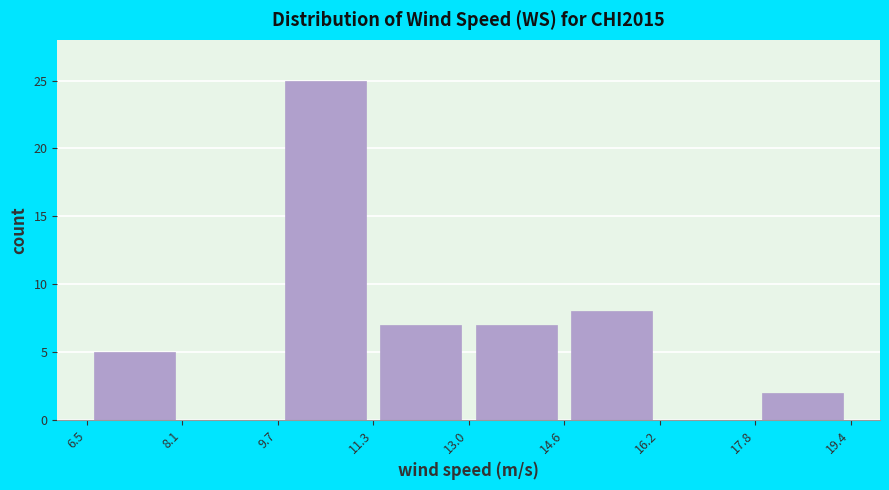

What is the height of the bar covering 17.8 to 19.4 on the x-axis? The values are not printed on the chart, so give them approximately, as read against the axis.

2